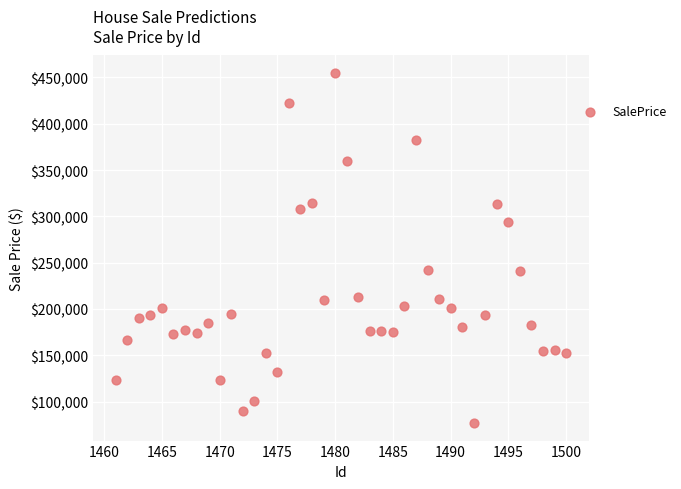

What is the range of X values (max minus min)?

39.0